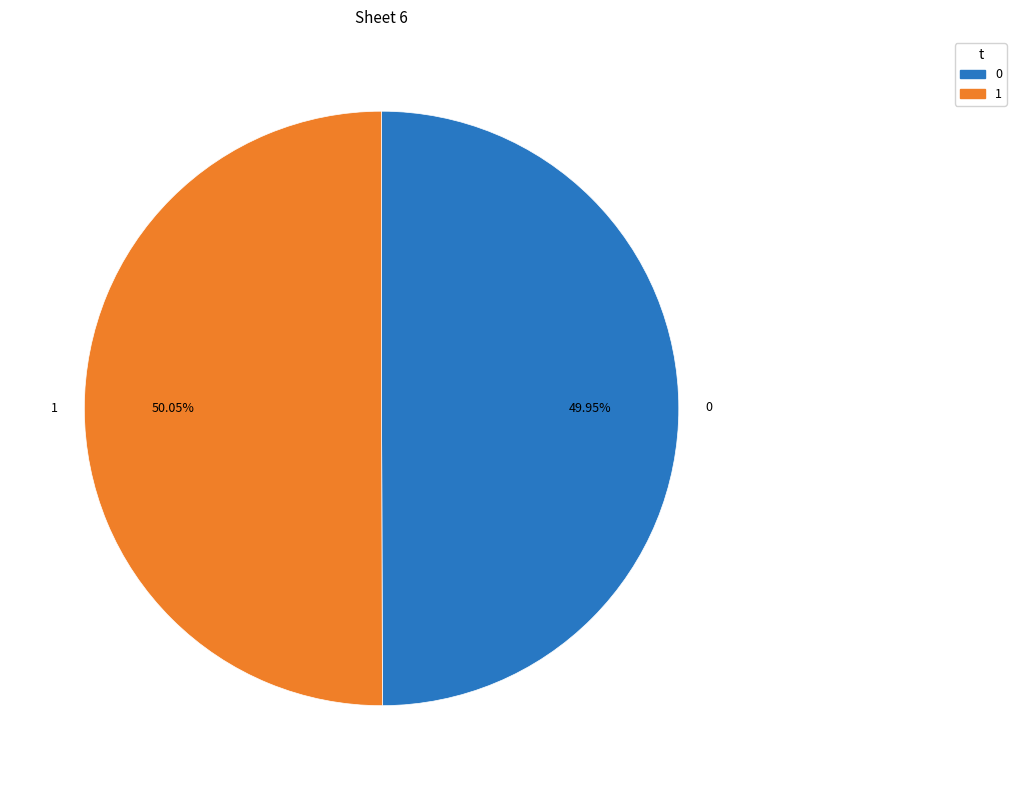

To the nearest percent, what percentage of the pie is 1?

50%